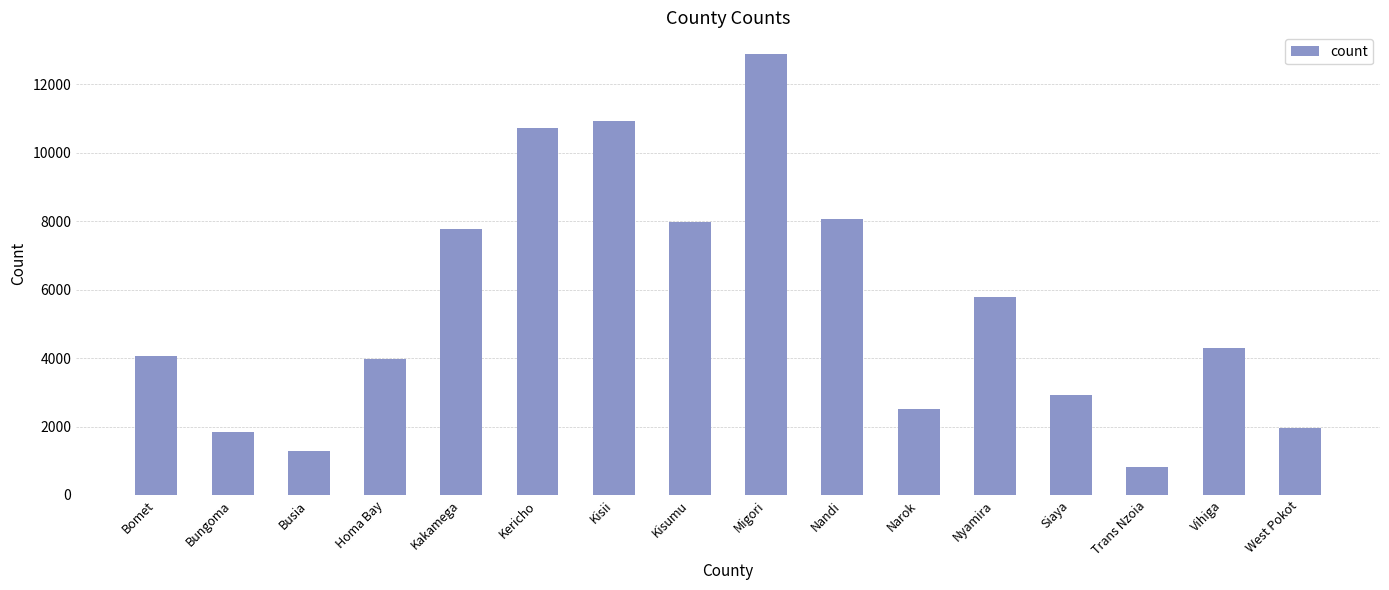

What is the label of the 7th bar from the right?

Nandi